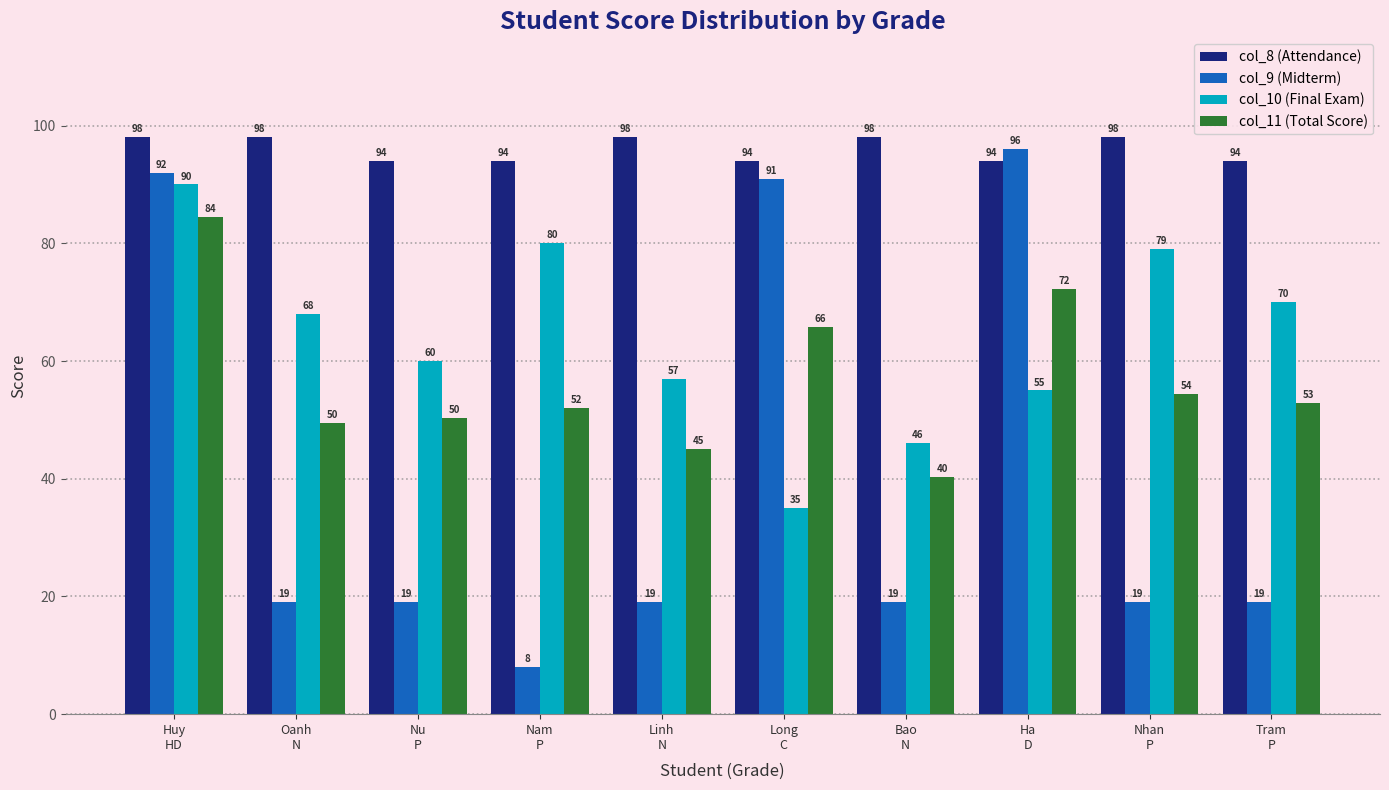

Rank the series at Nam
P from lowest to highest value.

col_9 (Midterm), col_11 (Total Score), col_10 (Final Exam), col_8 (Attendance)